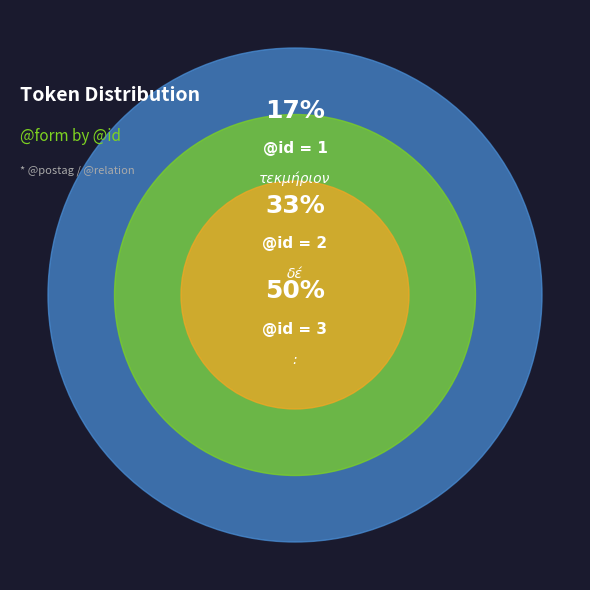

Is there any slice that represents more than half of the pie?

No